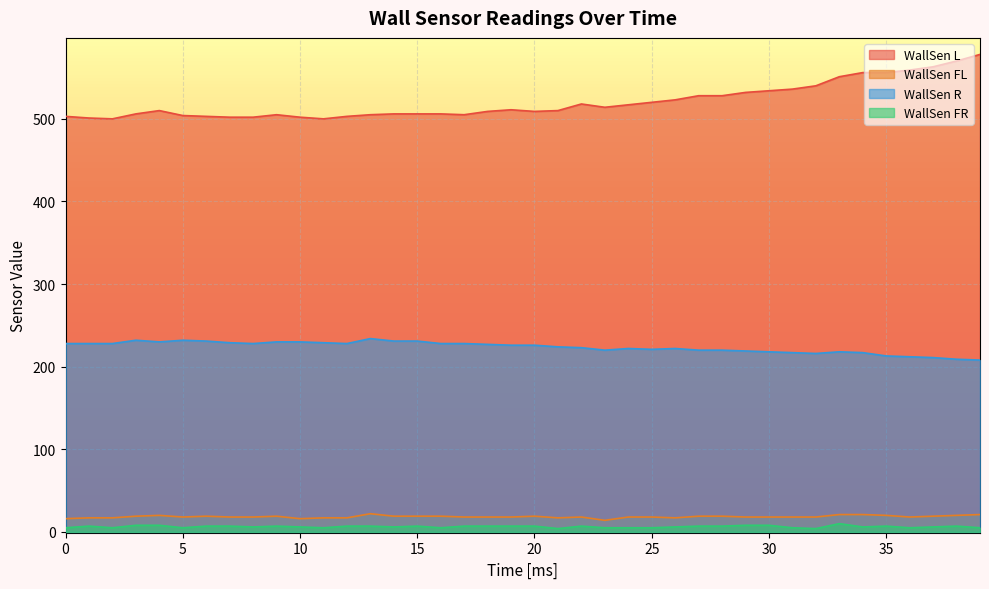

What is the sum of all WallSen R values?

8944